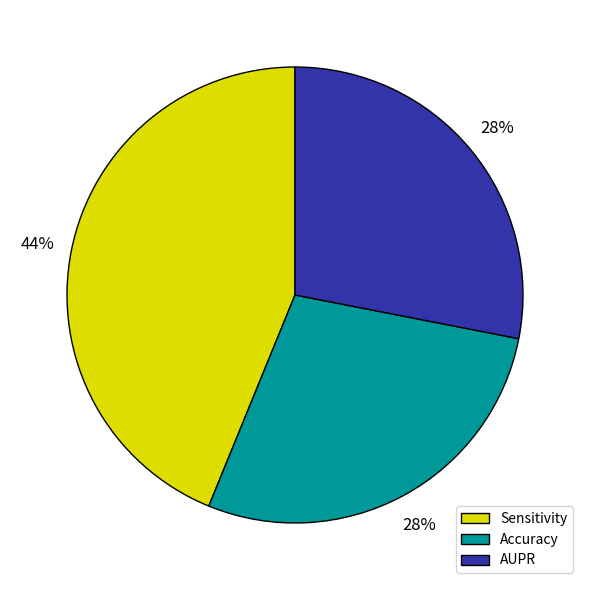

True or false: AUPR accounts for 19% of the total.

False